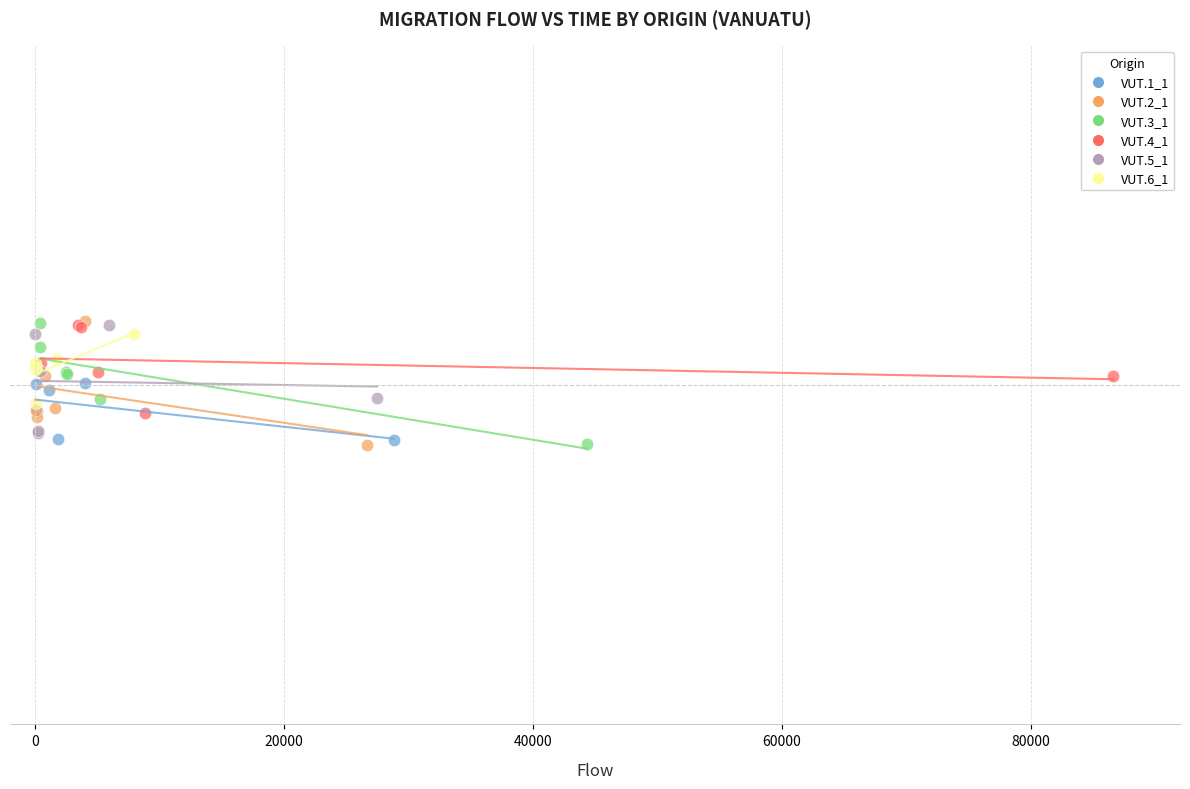

What are all the series names shown in the legend?

VUT.1_1, VUT.2_1, VUT.3_1, VUT.4_1, VUT.5_1, VUT.6_1